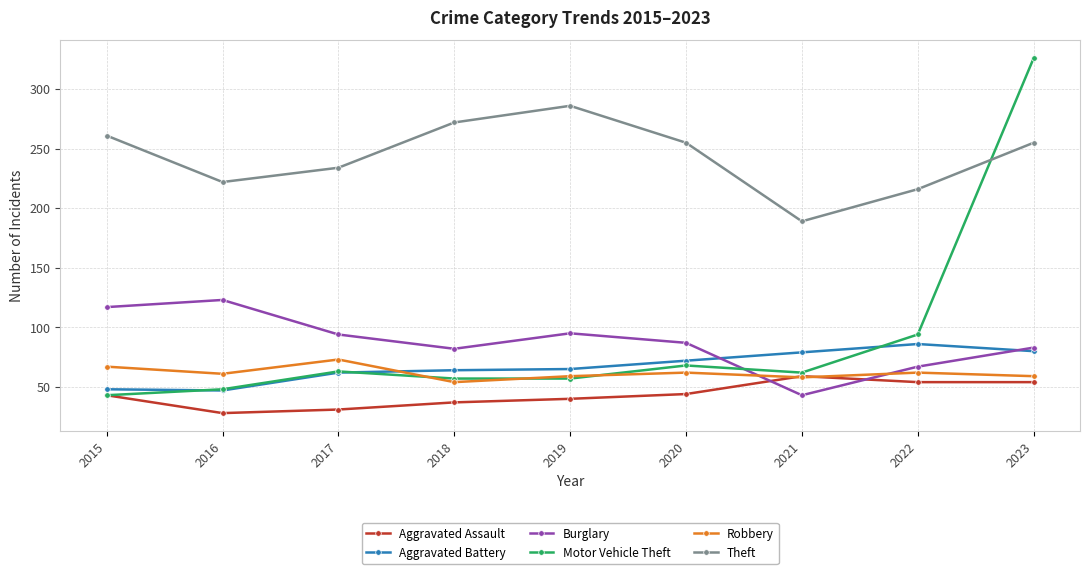

Rank the series by their maximum value, from lowest to highest.

Aggravated Assault, Robbery, Aggravated Battery, Burglary, Theft, Motor Vehicle Theft